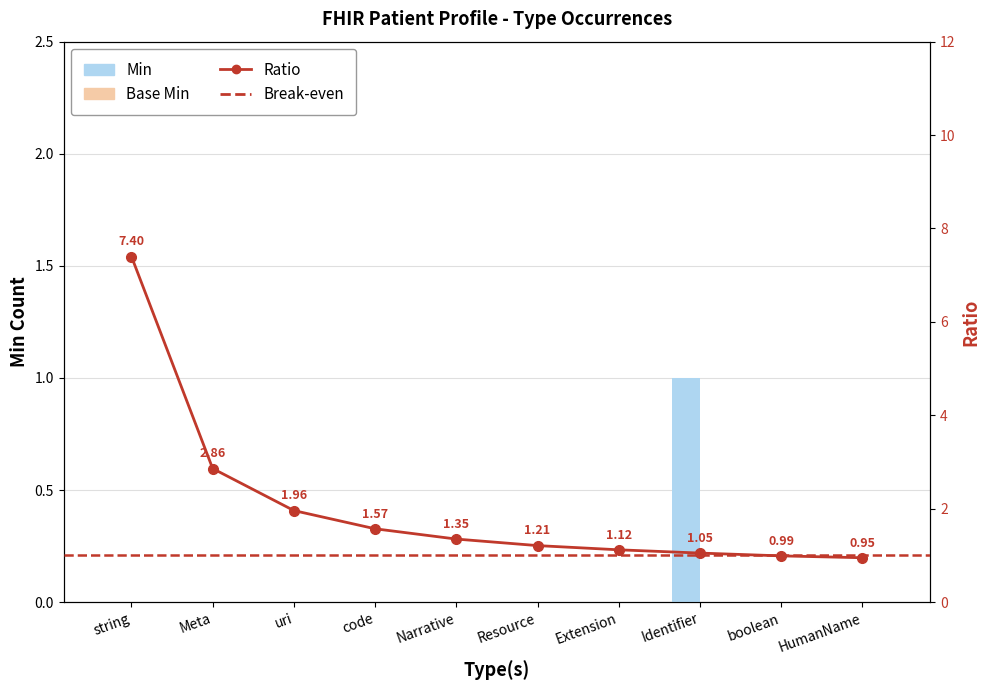

True or false: the data shows 1 at code.

False